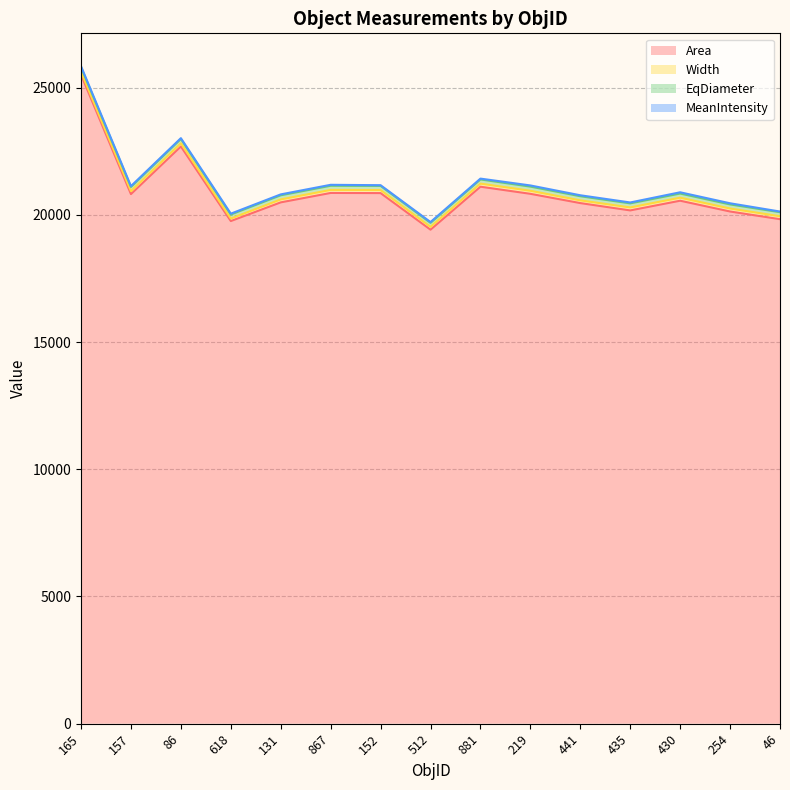

Is it true that EqDiameter equals 10470.5 at 157?

False